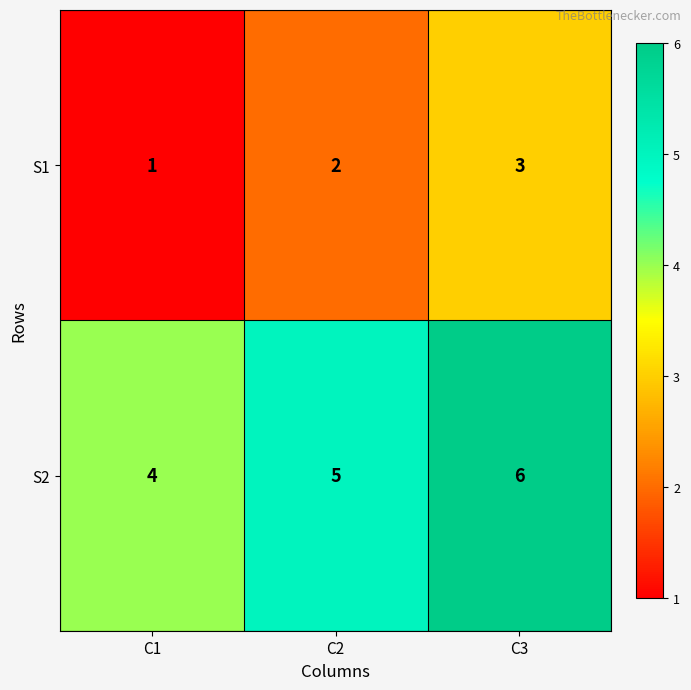

Reading left to right, list all the values displayed in this chart.

S1: 1	2	3
S2: 4	5	6